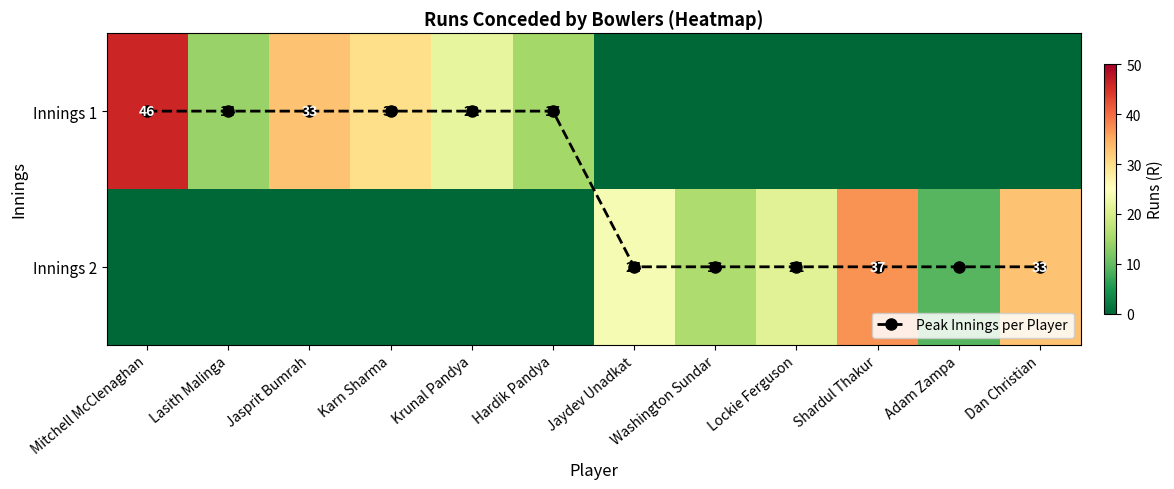

How many data points in Innings 1 are above 14?

5